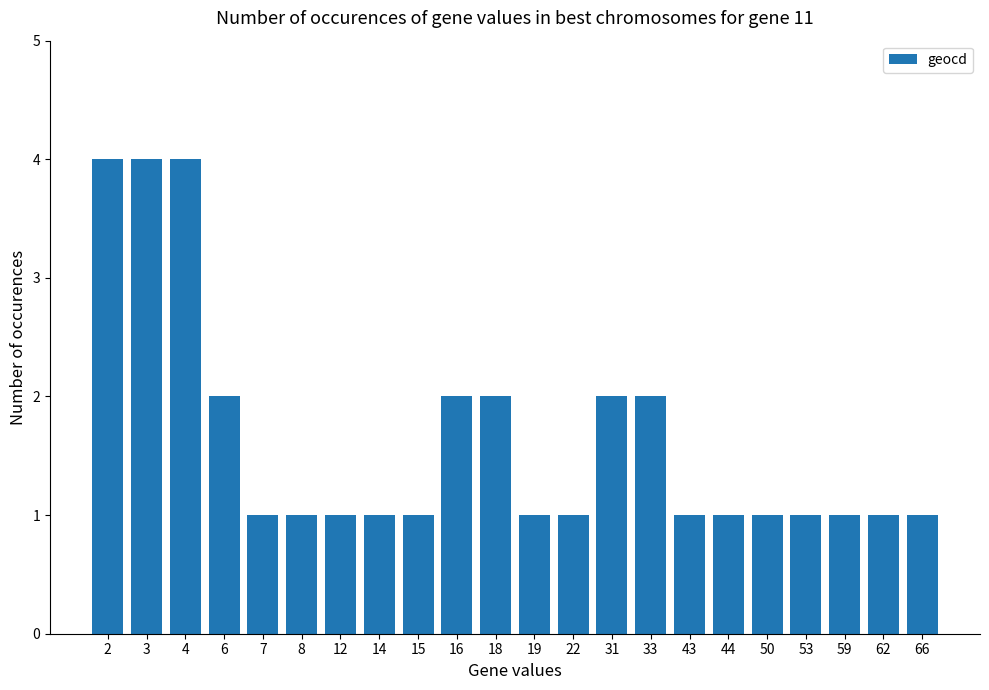

What is the value of the 10th bar from the left?

2